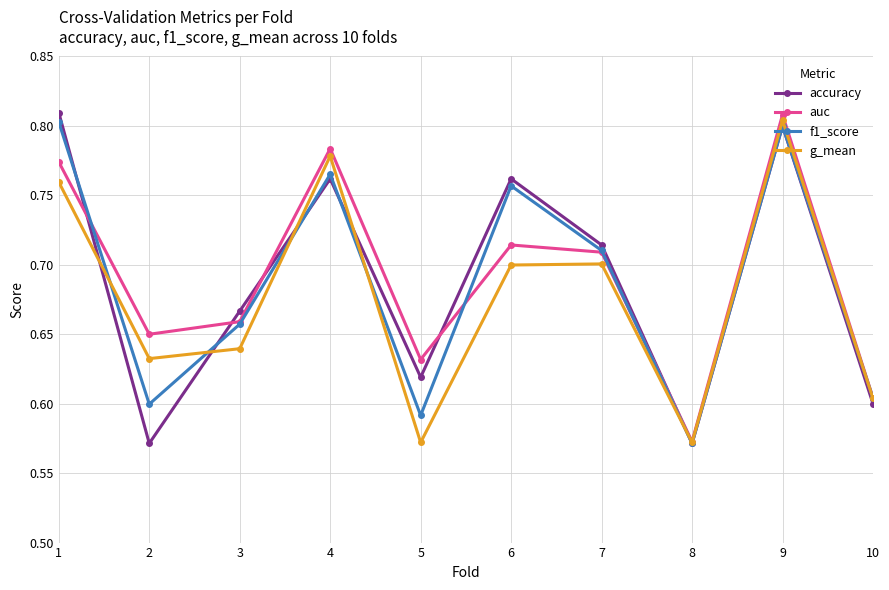

How many lines are shown in the chart?

4